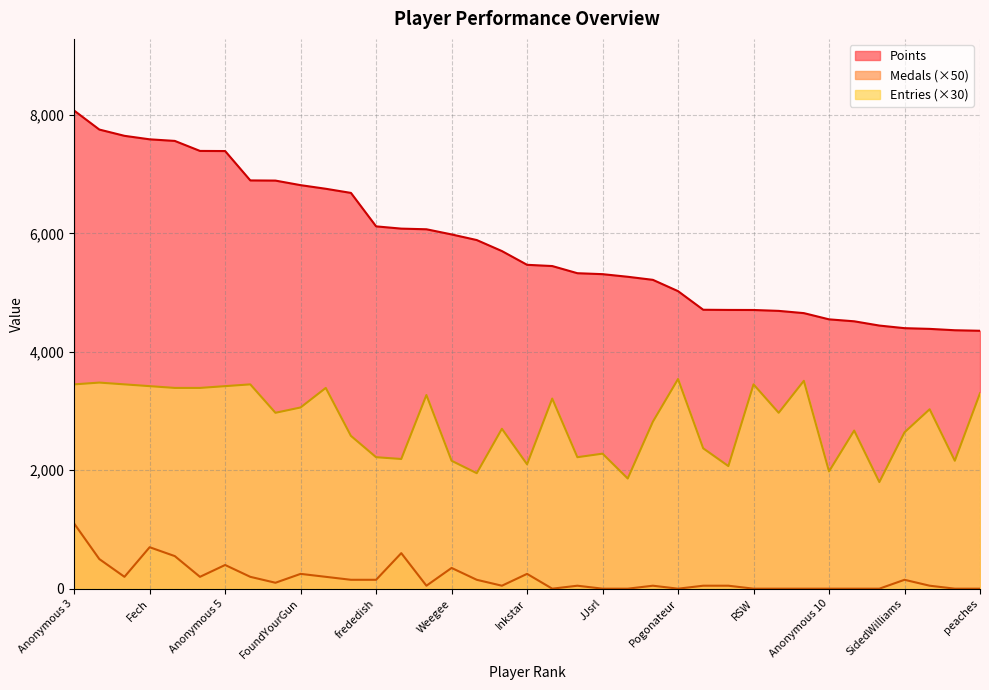

Which series has the largest total across all categories?

Points